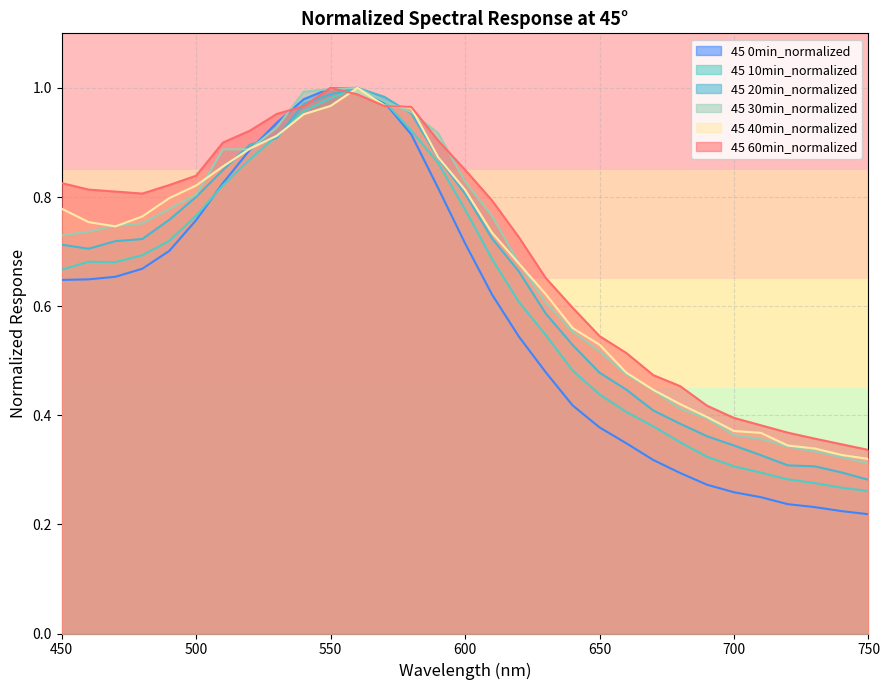

Where do 45 20min_normalized and 45 40min_normalized first cross each other?

510 and 520